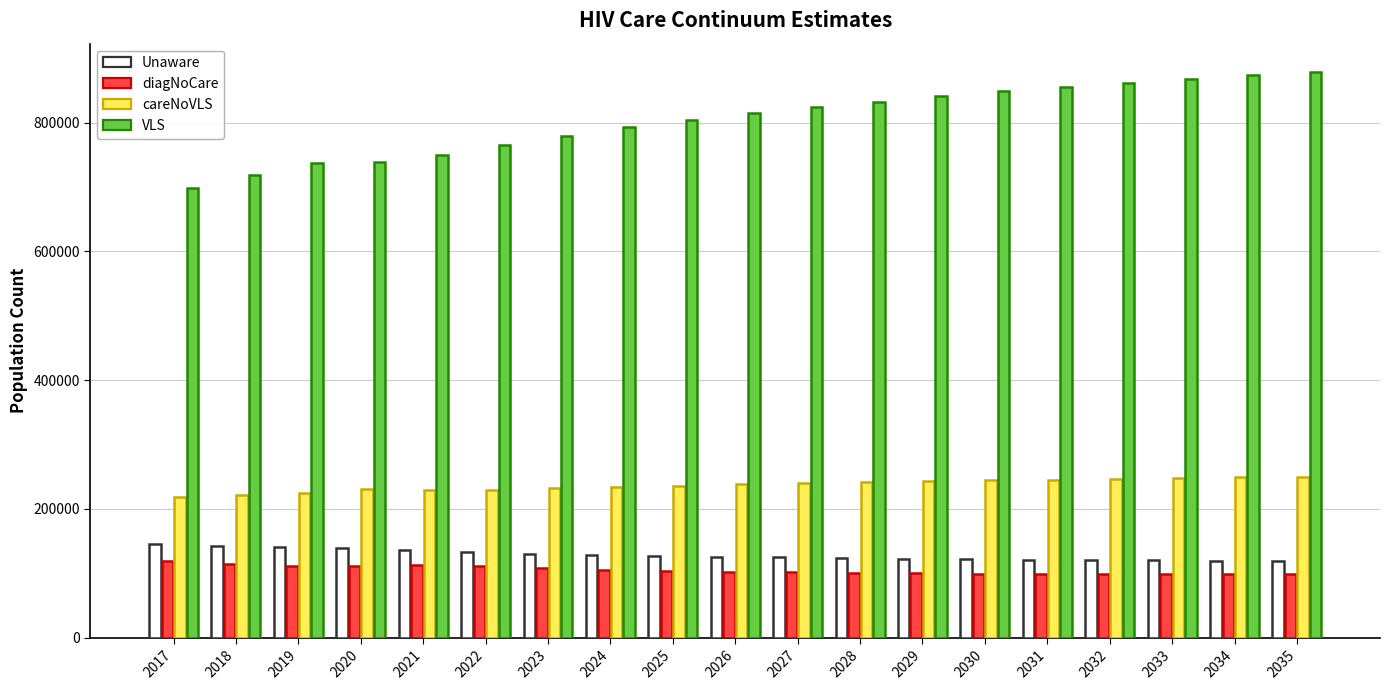

What are all the series names shown in the legend?

Unaware, diagNoCare, careNoVLS, VLS